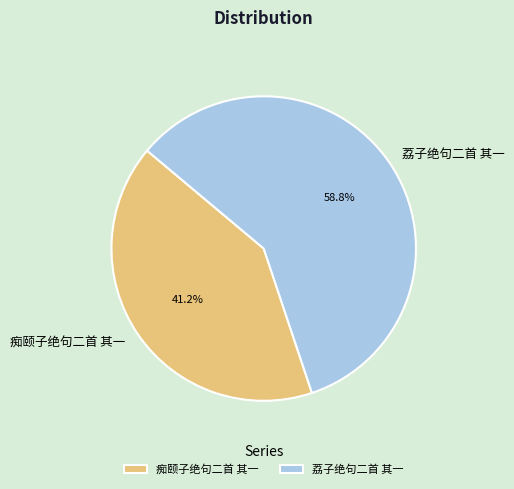

Which has a higher value, 荔子绝句二首 其一 or 痴颐子绝句二首 其一?

荔子绝句二首 其一